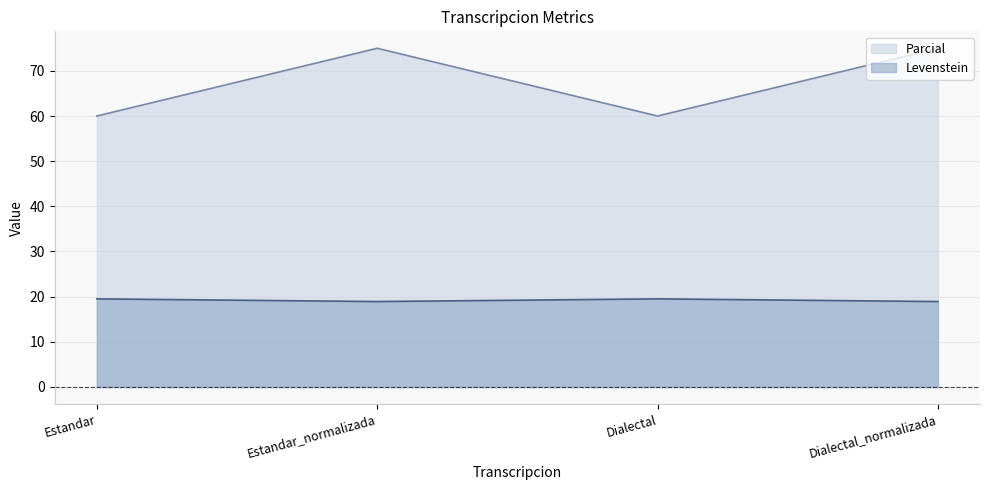

What is the difference between the second highest and minimum values in the Levenstein series?

0.6